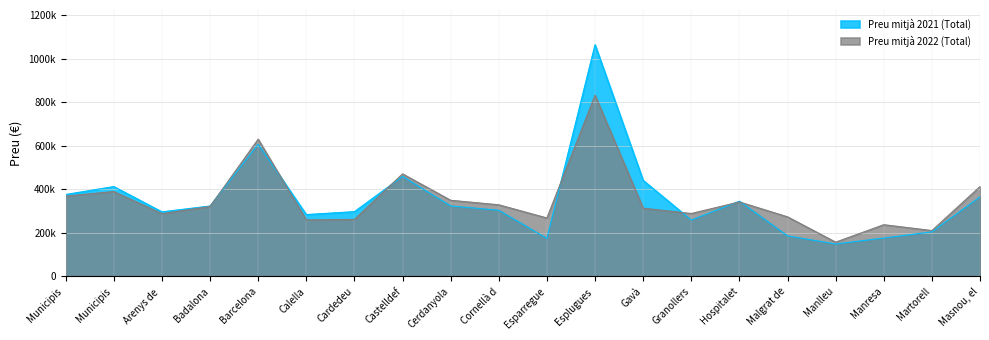

Reading left to right, extract all data points from this chart.

Preu mitjà 2021 (Total): 376208.0	412634.8	296437.7	323239.8	607542.7	283934.2	297366.7	459274.7	323619.0	303685.1	174342.9	1064582.2	441225.4	258640.3	345441.1	186030.7	148762.5	175953.3	204550.0	365291.7
Preu mitjà 2022 (Total): 368808.7	389716.1	288321.8	321232.7	630559.3	259500.0	261566.7	470994.2	349621.4	328809.0	268260.0	832328.4	313283.8	288779.7	341942.2	273452.3	157100.0	237332.4	210402.7	412700.0